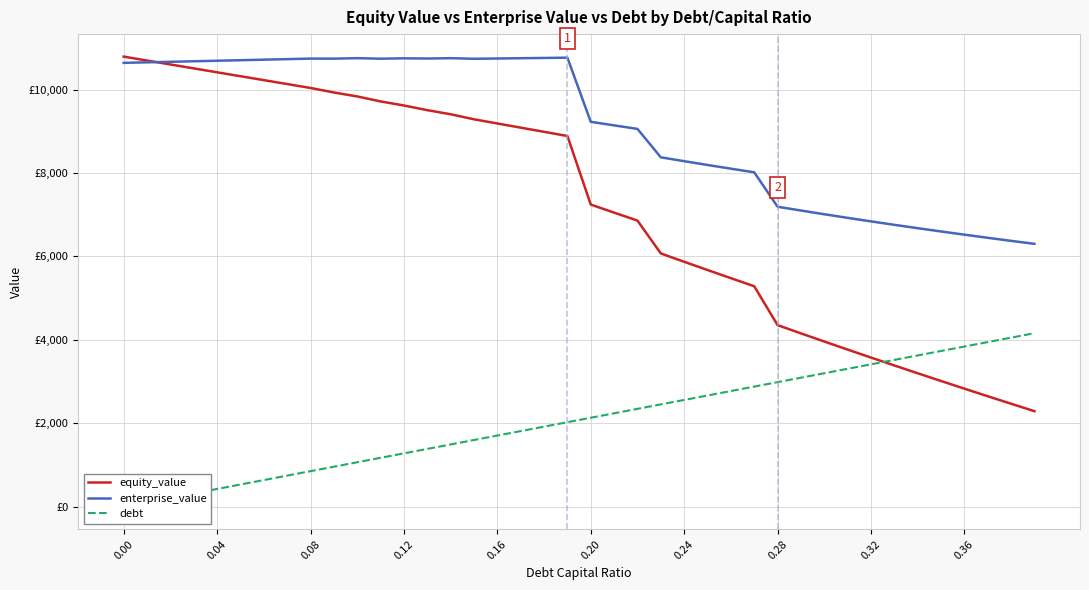

Reading left to right, list all the values displayed in this chart.

equity_value: 10788.9	10694.9	10600.9	10507.0	10413.1	10319.2	10225.4	10131.5	10037.8	9929.8	9834.5	9715.2	9617.7	9506.1	9407.5	9286.7	9186.6	9086.6	8986.5	8886.4	7243.0	7050.3	6859.2	6071.7	5872.1	5674.5	5478.9	5285.3	4353.7	4155.9	3960.4	3767.1	3575.9	3386.8	3199.6	3014.3	2830.8	2649.1	2469.1	2290.8
enterprise_value: 10639.3	10652.0	10664.7	10677.4	10690.2	10703.0	10715.8	10728.7	10741.6	10740.3	10751.6	10739.1	10748.2	10743.3	10751.3	10737.2	10743.8	10750.4	10757.0	10763.6	9226.9	9140.9	9056.4	8375.6	8282.6	8191.8	8102.9	8015.8	7191.0	7099.9	7011.1	6924.4	6839.9	6757.4	6676.9	6598.3	6521.5	6446.4	6373.1	6301.5
debt: 0.0	106.7	213.3	320.0	426.7	533.4	640.0	746.7	853.4	960.1	1066.7	1173.4	1280.1	1386.8	1493.4	1600.1	1706.8	1813.5	1920.1	2026.8	2133.5	2240.2	2346.8	2453.5	2560.2	2666.8	2773.5	2880.2	2986.9	3093.5	3200.2	3306.9	3413.6	3520.2	3626.9	3733.6	3840.3	3946.9	4053.6	4160.3